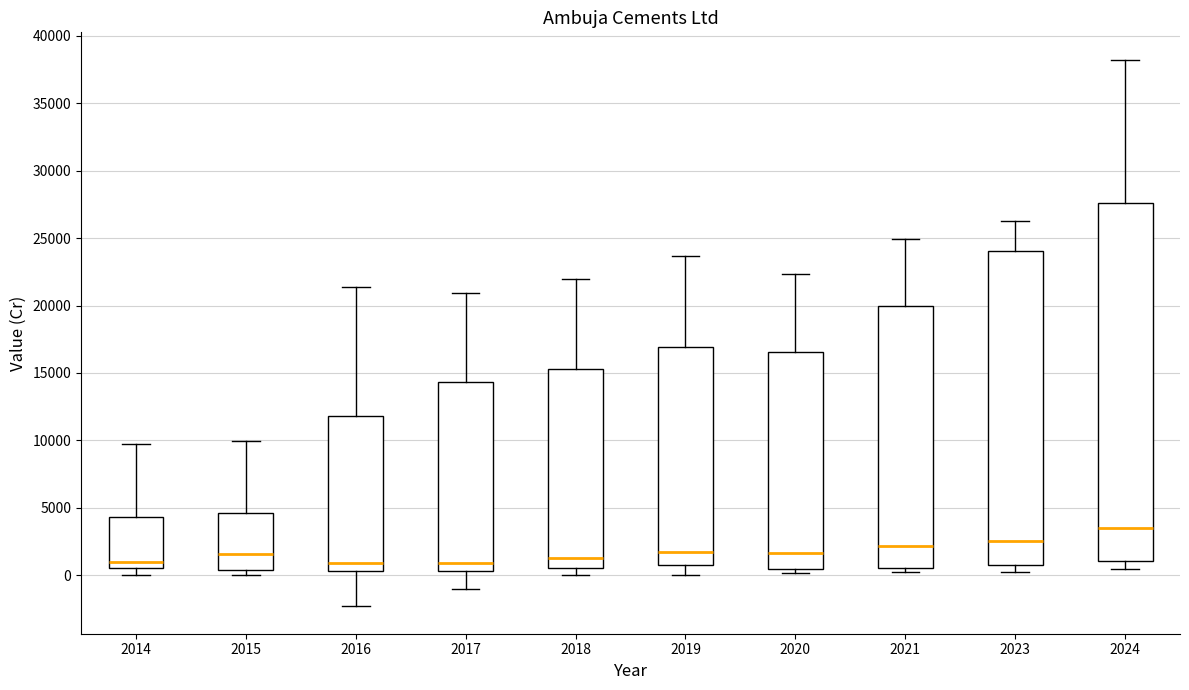

Reading left to right, read every box against the y-axis: the position of its median line, the range the box covers, and the ends of its whiskers. The values are not printed on the chart, so give them approximately, as read against the axis.

2014: median 1000, box 500 to 4500, whiskers 0 to 10000
2015: median 1500, box 500 to 4500, whiskers 0 to 10000
2016: median 1000, box 500 to 12000, whiskers -2500 to 21500
2017: median 1000, box 500 to 14500, whiskers -1000 to 21000
2018: median 1500, box 500 to 15500, whiskers 0 to 22000
2019: median 1500, box 500 to 17000, whiskers 0 to 23500
2020: median 1500, box 500 to 16500, whiskers 0 to 22500
2021: median 2000, box 500 to 20000, whiskers 0 to 25000
2023: median 2500, box 500 to 24000, whiskers 0 to 26500
2024: median 3500, box 1000 to 27500, whiskers 500 to 38000